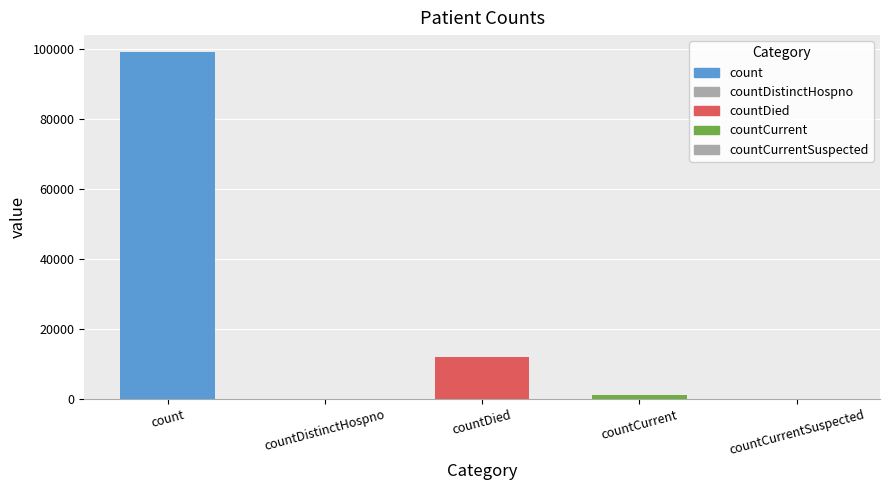

How many distinct data groups are displayed?

1